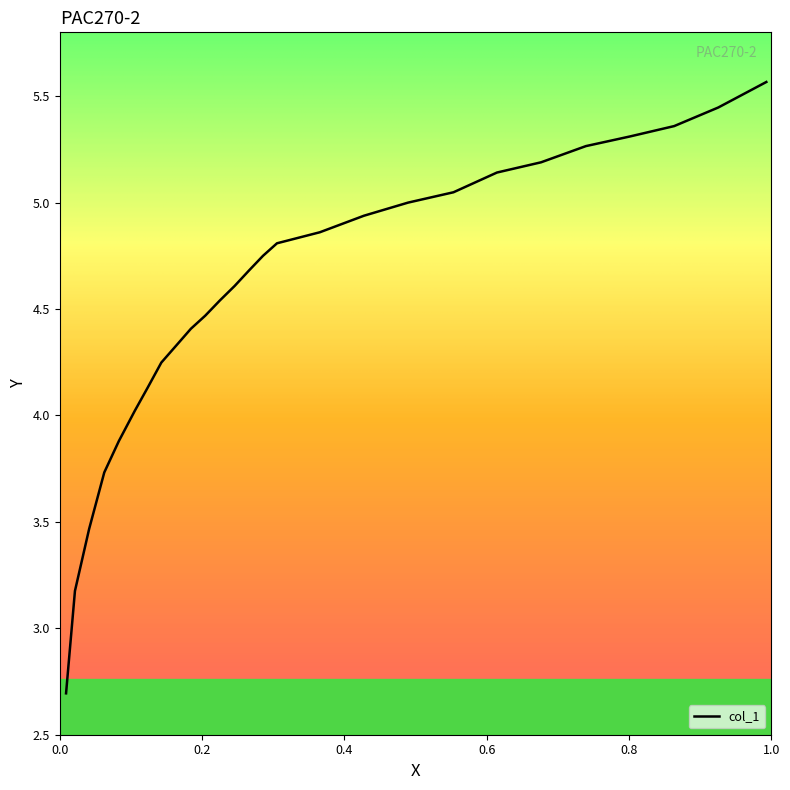

What is the minimum value shown in the chart?

2.7